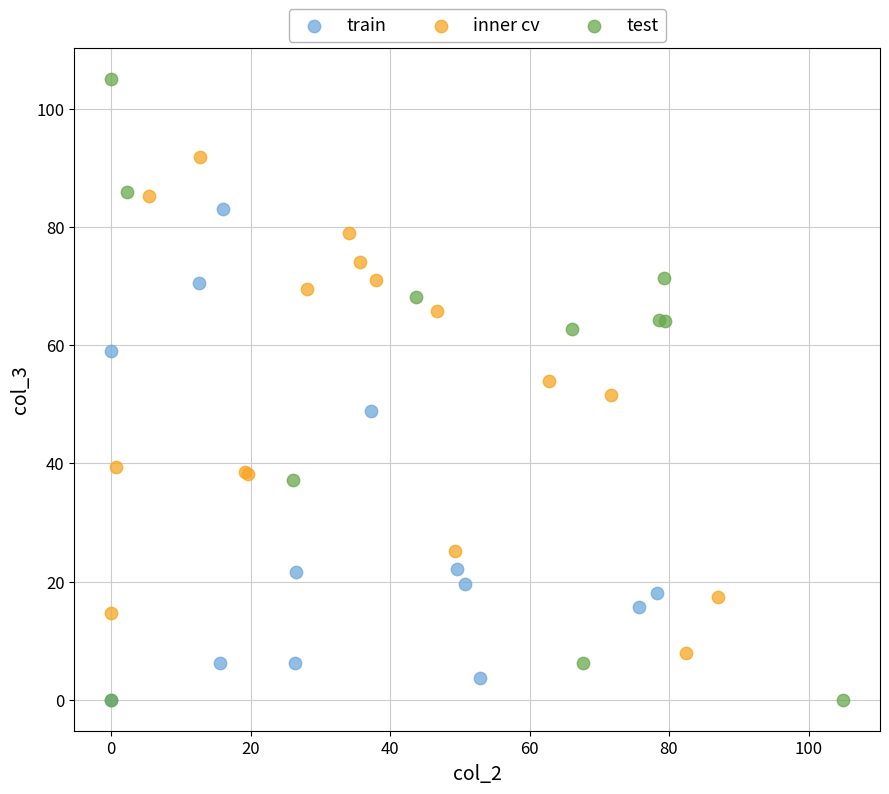

Which series has the widest spread of Y values?

test